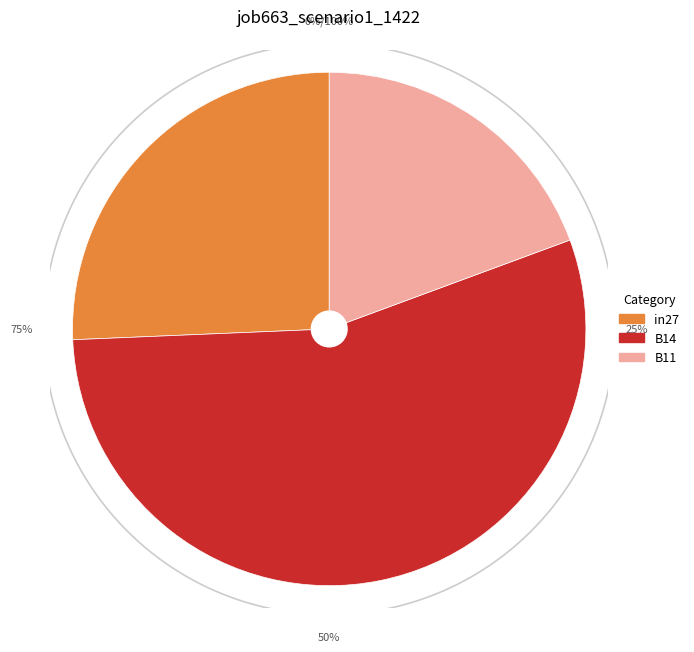

What is the smallest slice in the pie chart?

B11